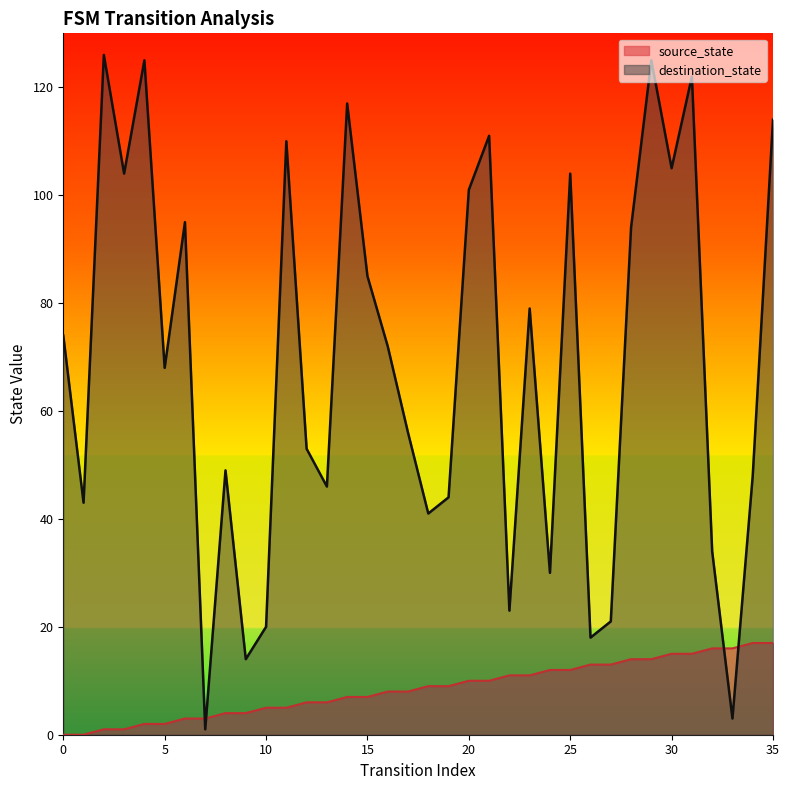

List the labels in order of source_state value, largest first.

34, 35, 32, 33, 30, 31, 28, 29, 26, 27, 24, 25, 22, 23, 20, 21, 18, 19, 16, 17, 14, 15, 12, 13, 10, 11, 8, 9, 6, 7, 4, 5, 2, 3, 0, 1